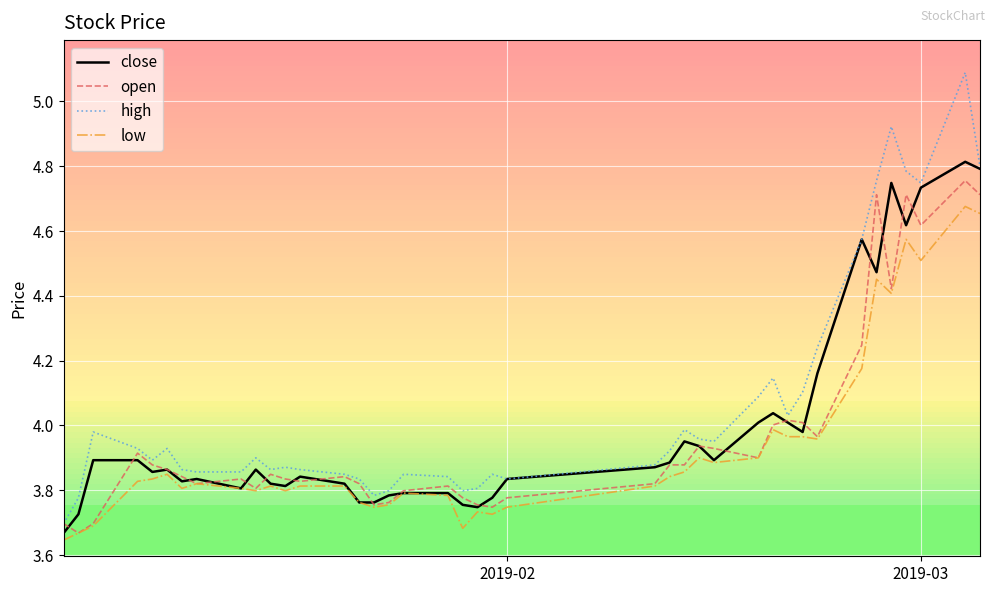

What is the greatest value displayed?

5.1